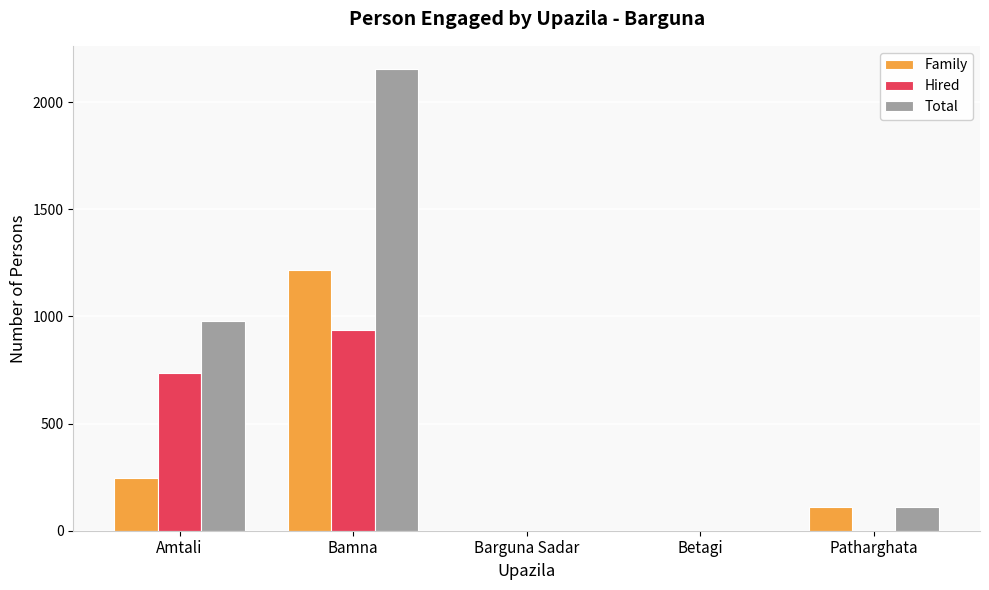

The value of Family at Patharghata is 113. True or false?

True